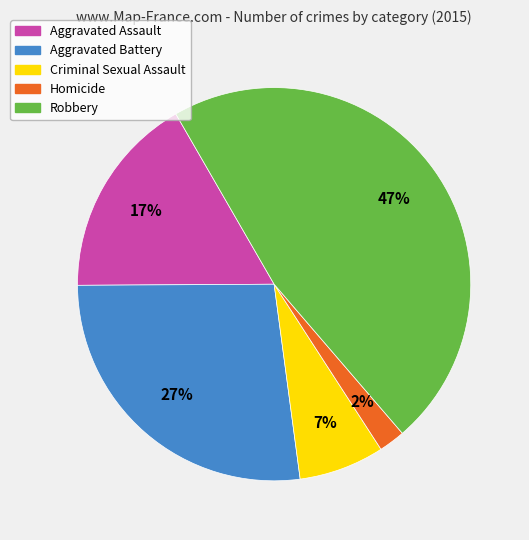

Which category has the biggest portion of the pie?

Robbery